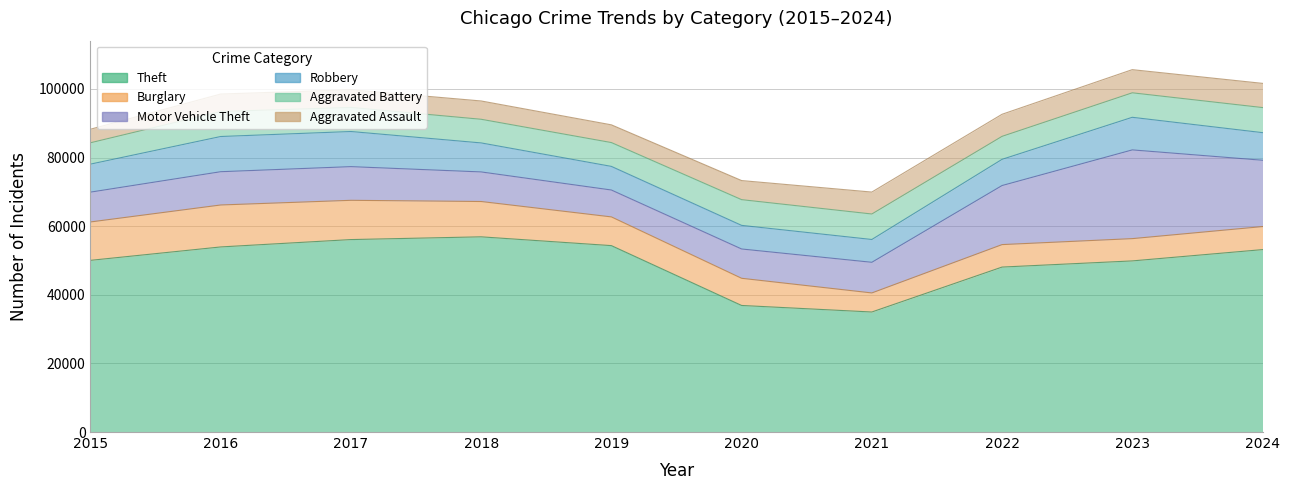

What are all the series names shown in the legend?

Theft, Burglary, Motor Vehicle Theft, Robbery, Aggravated Battery, Aggravated Assault